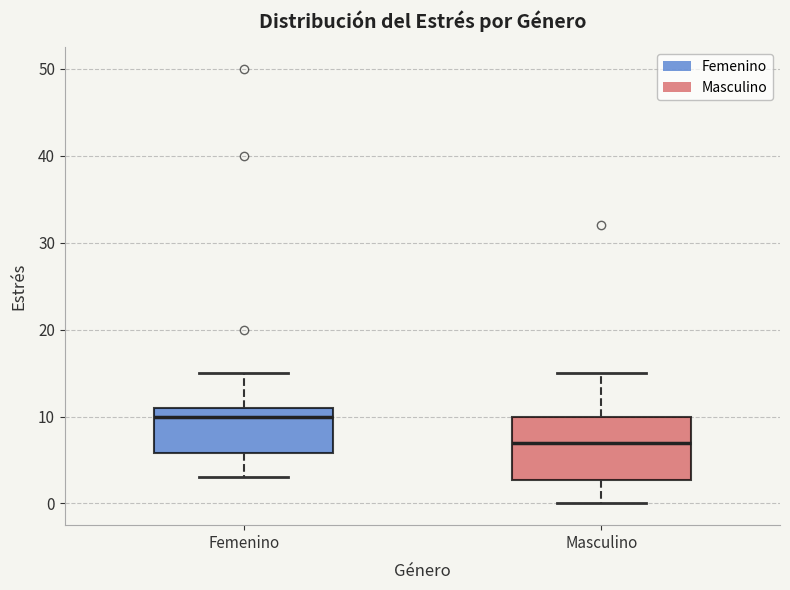

Reading left to right, transcribe this box plot: for each box, give where its median line is, the range the box spans, and where its two whiskers end, as read against the y-axis. The values are not printed on the chart, so give them approximately, as read against the axis.

Femenino: median 10, box 6 to 11, whiskers 3 to 15
Masculino: median 7, box 3 to 10, whiskers 0 to 15